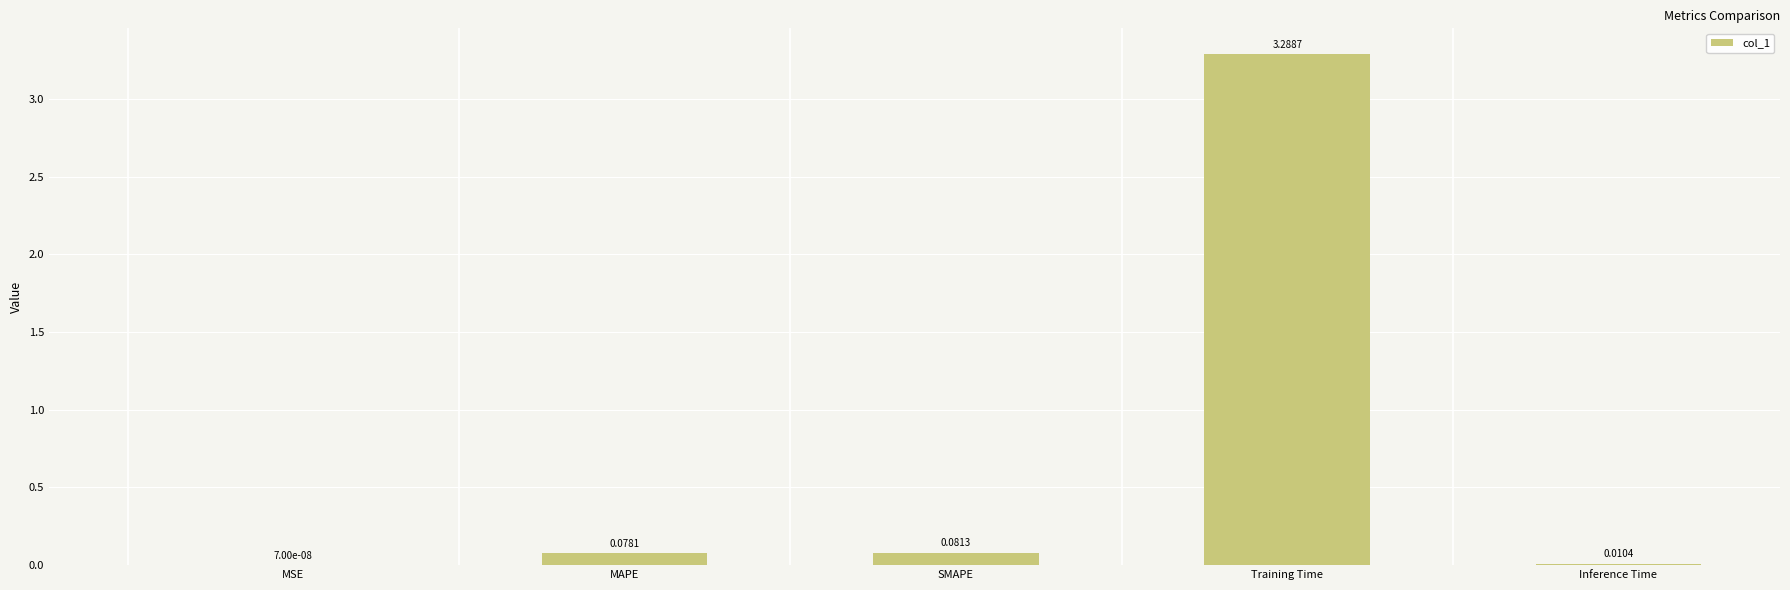

Which has a higher value, SMAPE or MAPE?

SMAPE